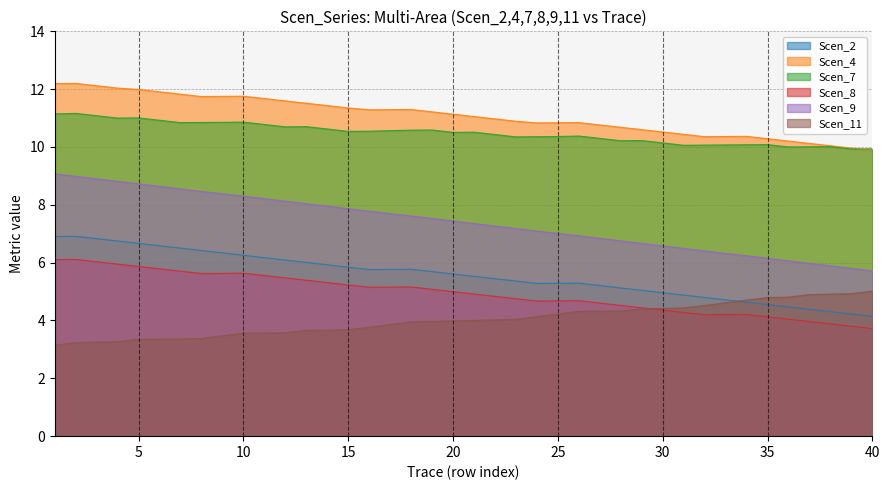

At which label does Scen_7 reach its peak?

2